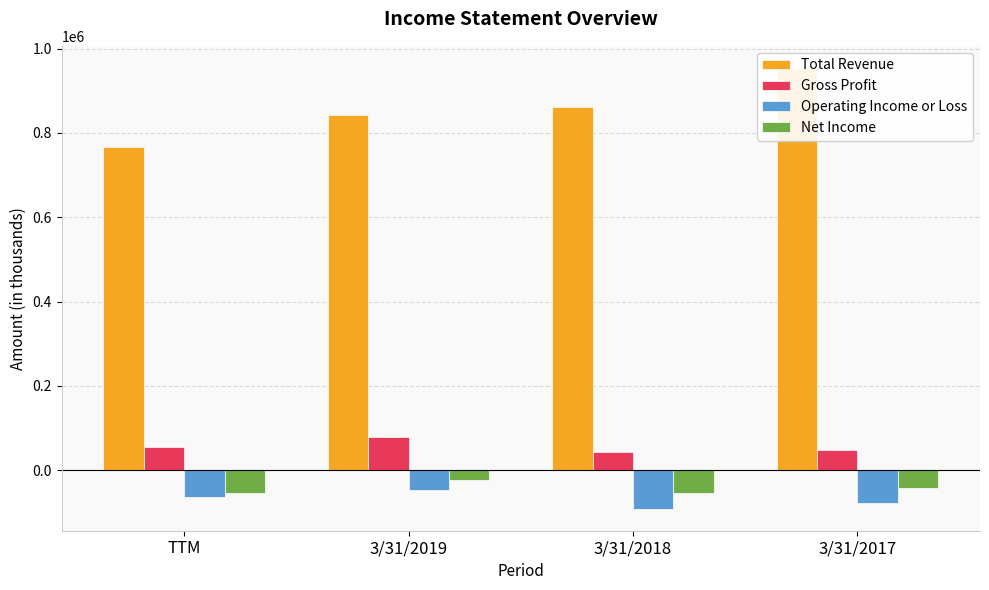

At how many categories does at least one series exceed 412099?

4